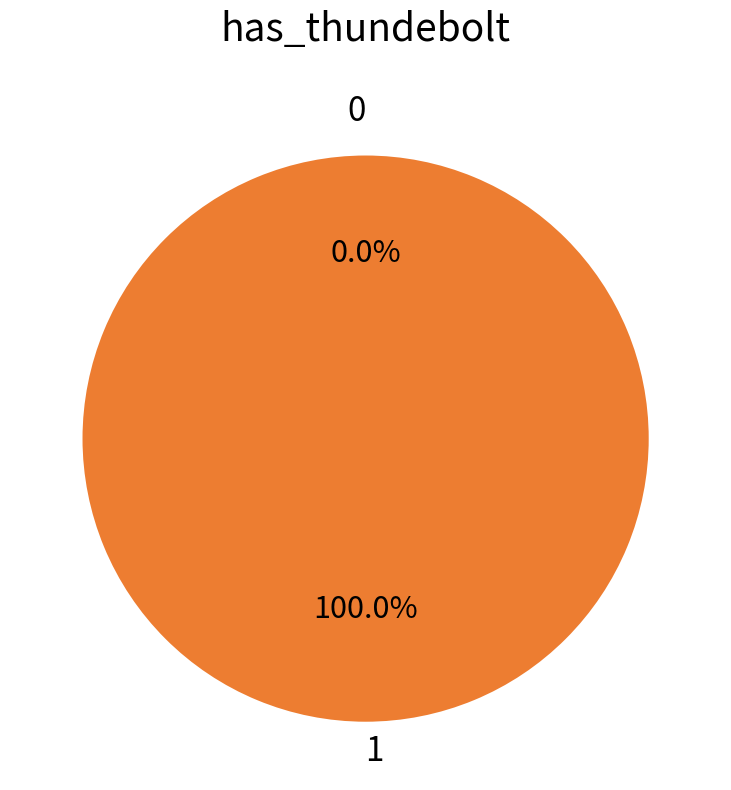

What percentage do 0 and 1 together represent?

100.0%